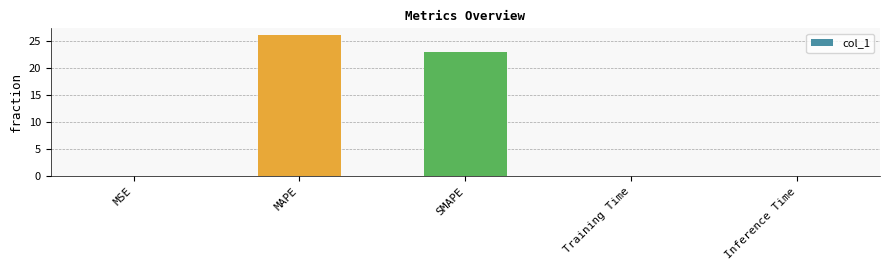

What is the maximum value shown in the chart?

26.0